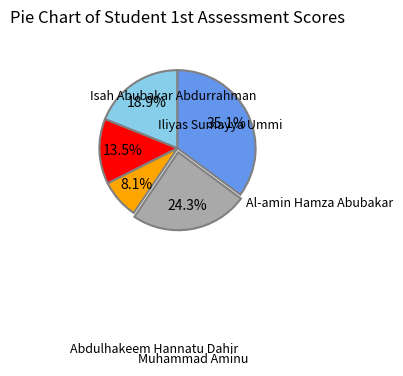

Is there a majority slice in this chart?

No